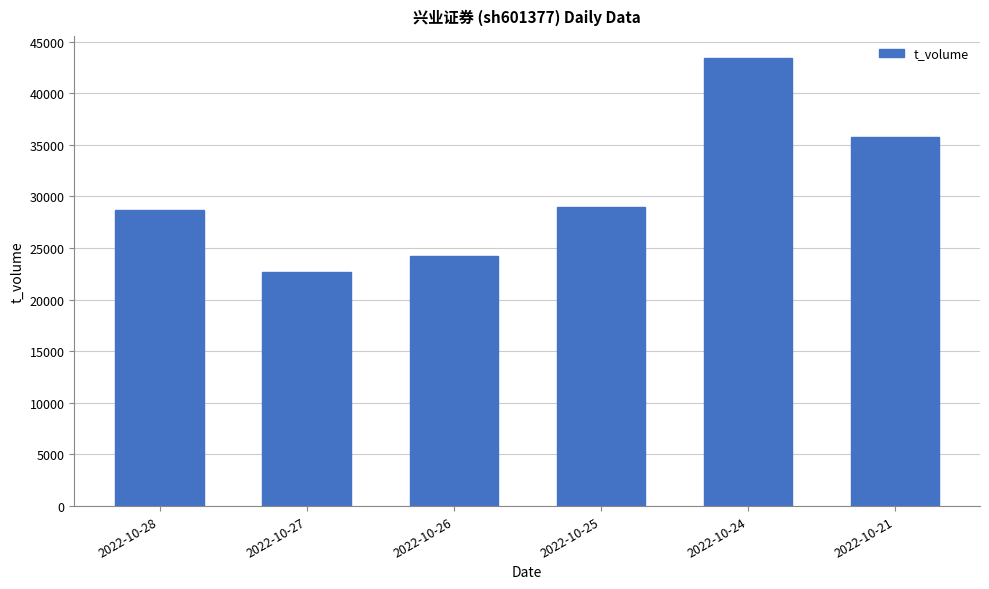

What is the sum of the values at 2022-10-26 and 2022-10-27?

46965